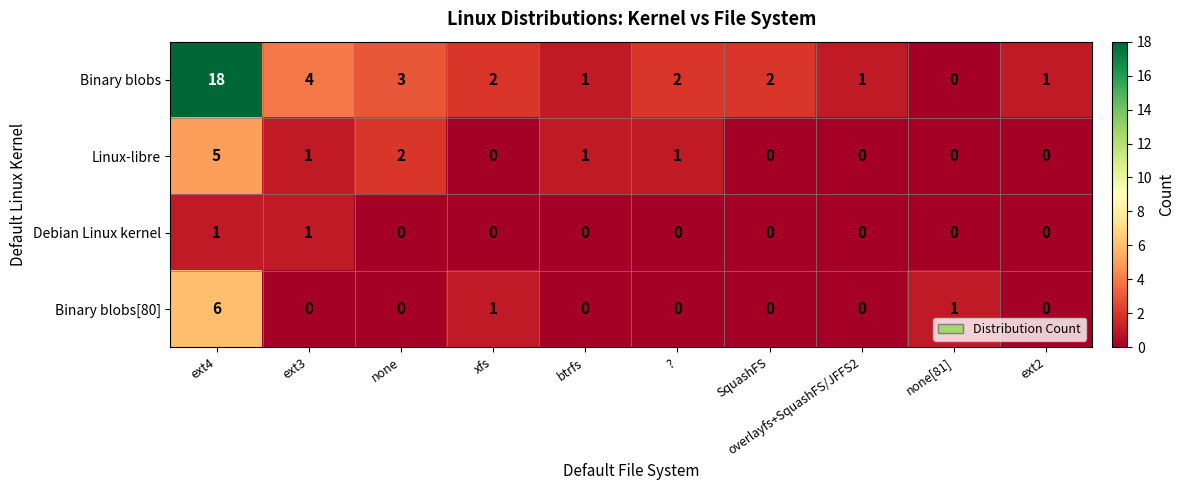

True or false: Linux-libre has a value of 0 at none[81].

True